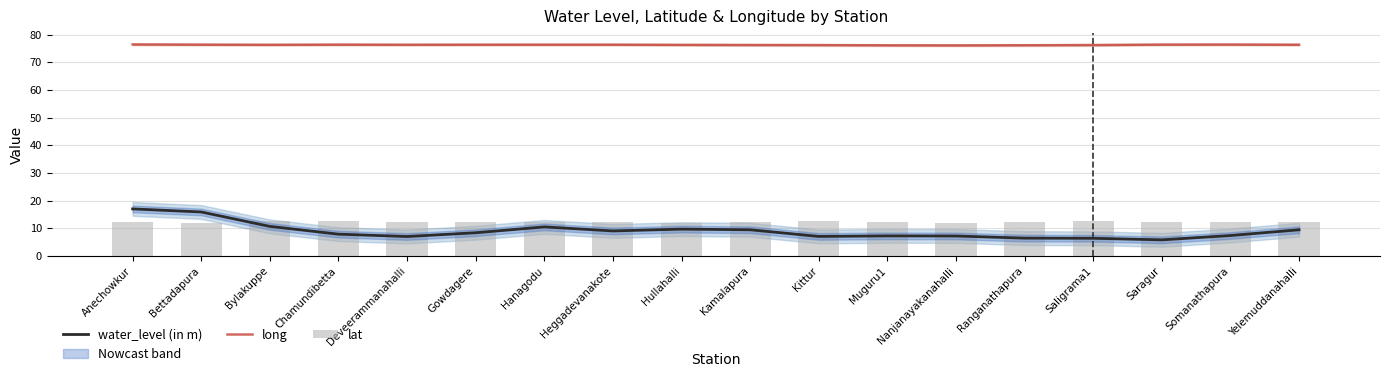

What position from the right is Bettadapura?

17